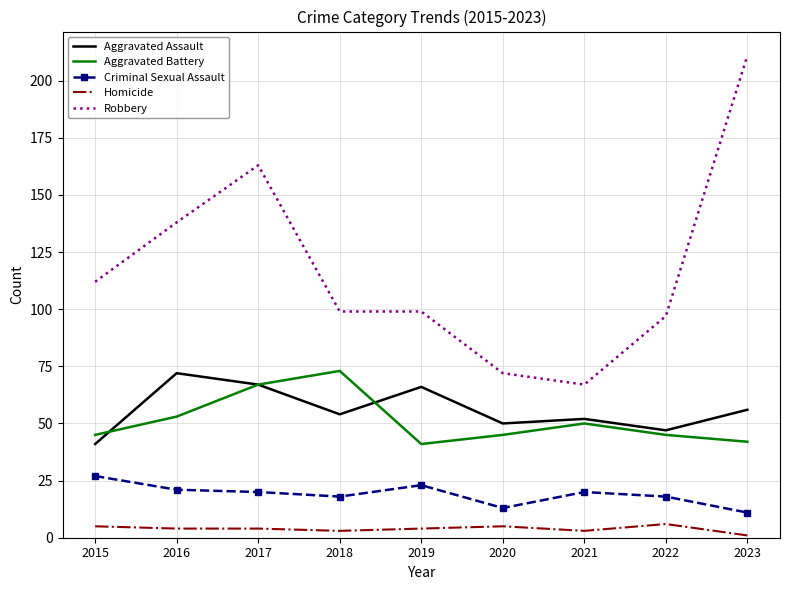

The value of Criminal Sexual Assault at 2015 is 27. True or false?

True